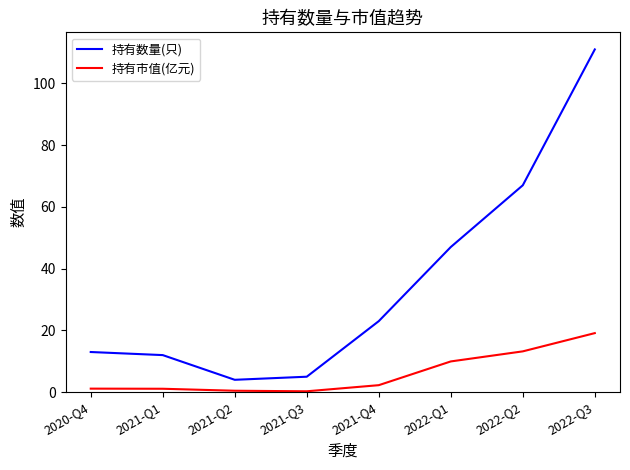

Which series changed the most between 2021-Q2 and 2022-Q2?

持有数量(只)